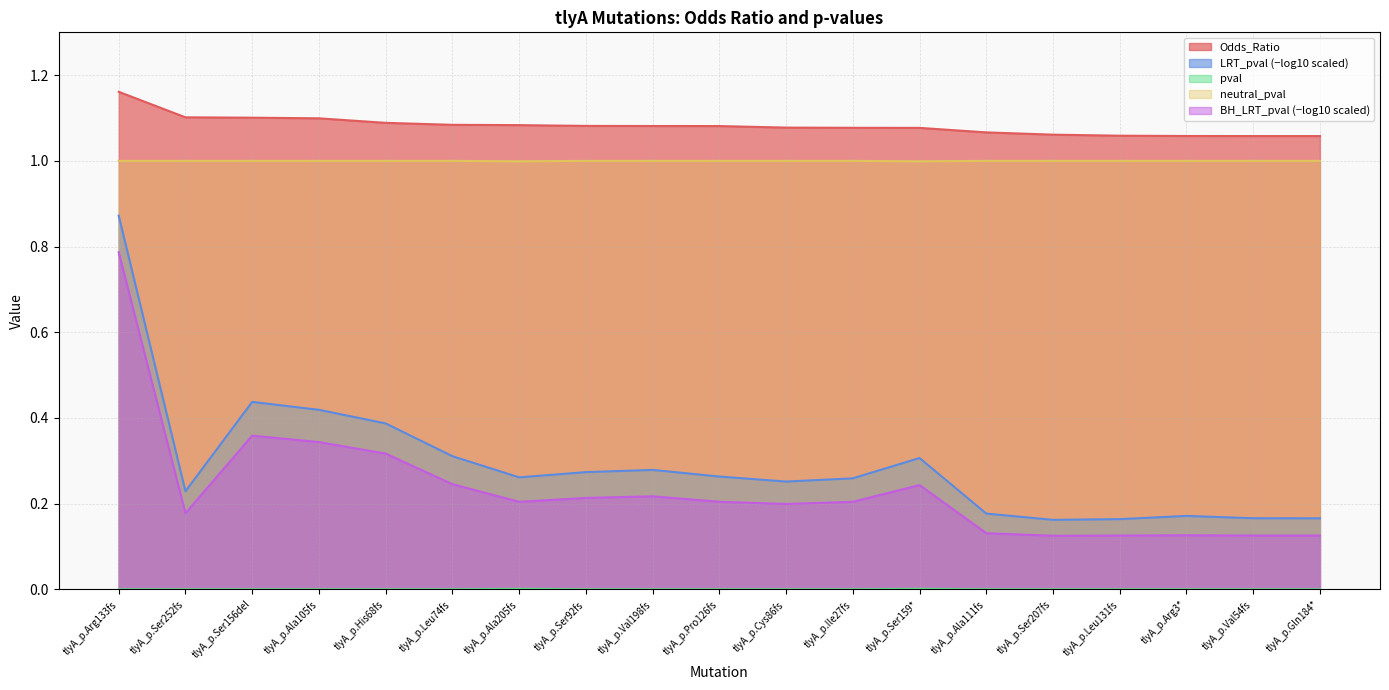

The Odds_Ratio series shows 0.5 at tlyA_p.Leu131fs. True or false?

False